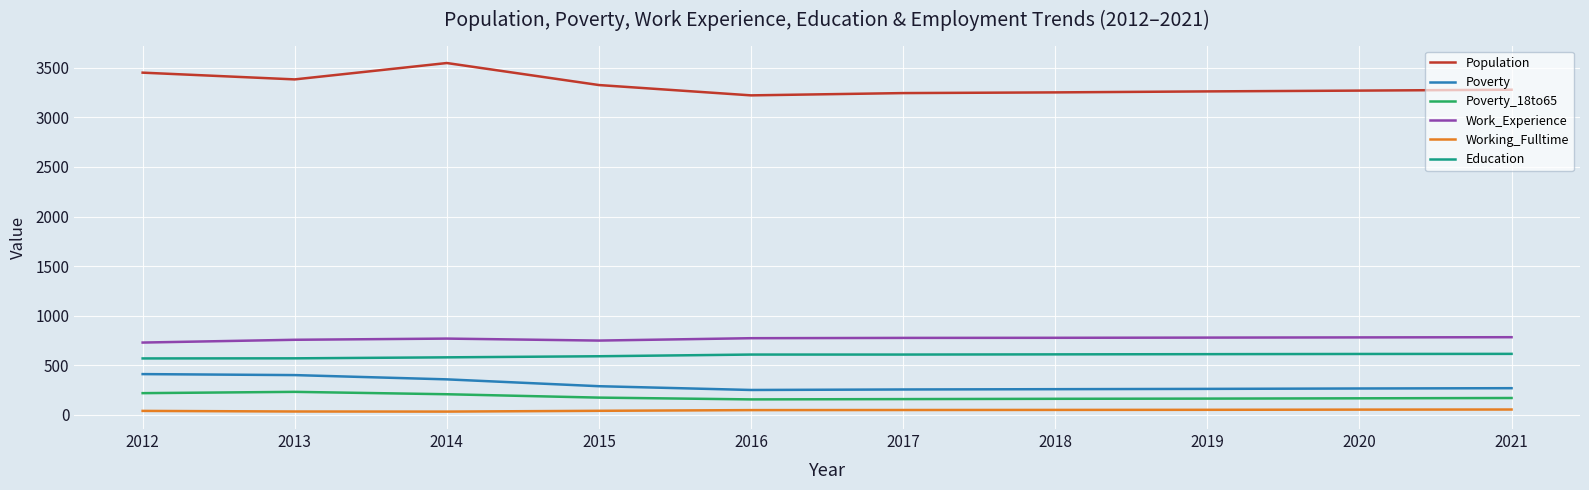

Which series has the widest spread of values?

Population